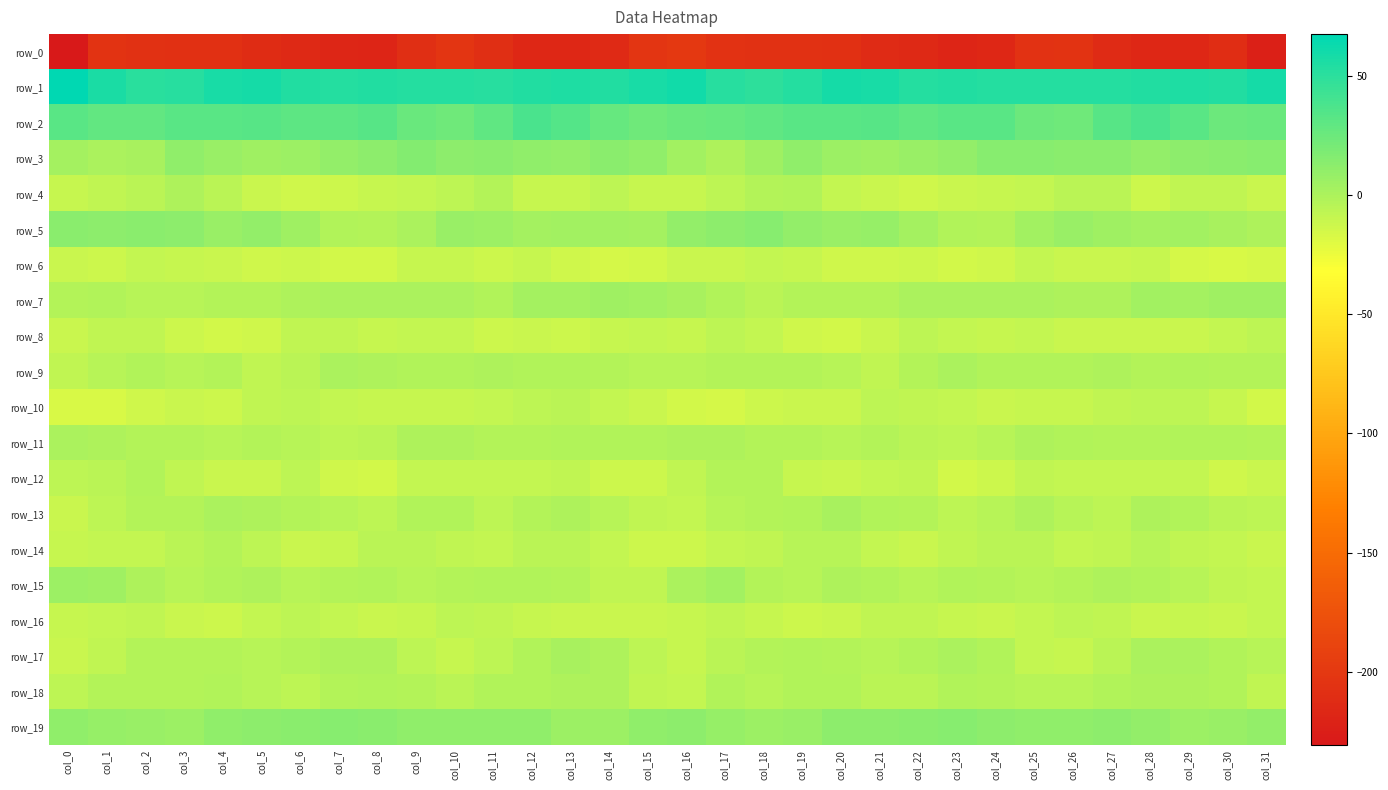

At which category is the sum across all series the highest?

col_12